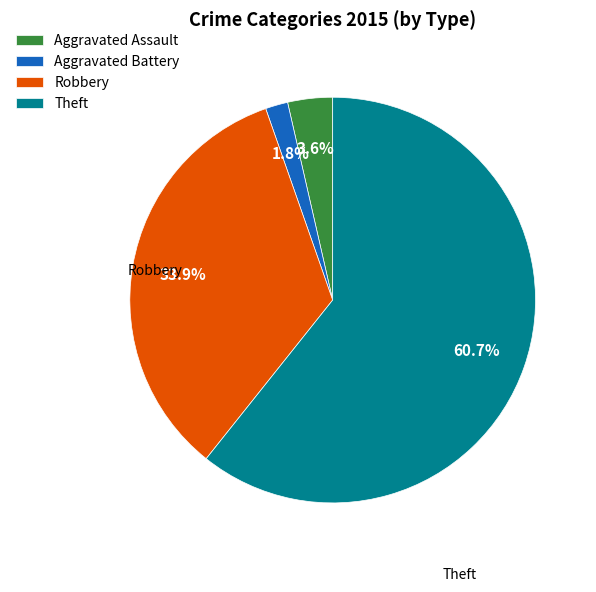

To the nearest percent, what is the combined percentage of Aggravated Battery and Robbery?

36%